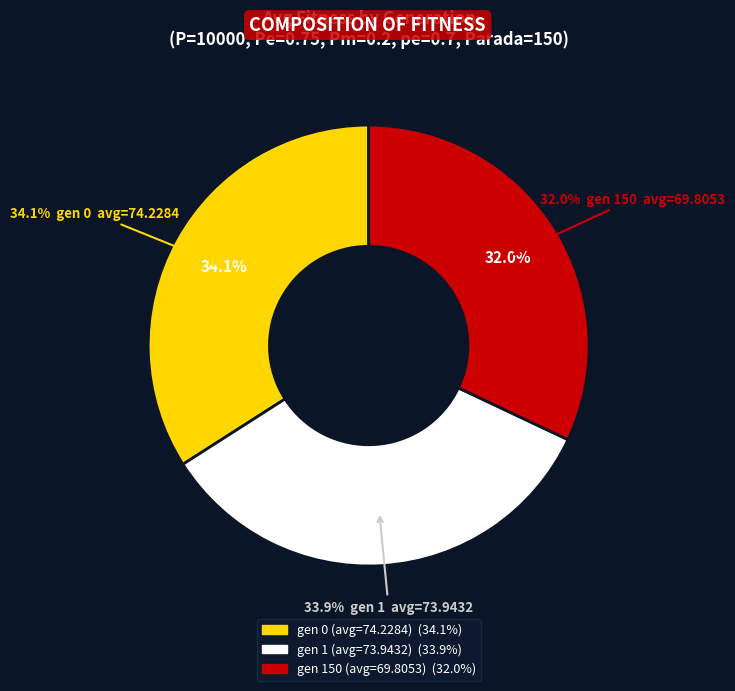

The gen 150 (avg=69.8053) slice represents 17% of the pie. True or false?

False